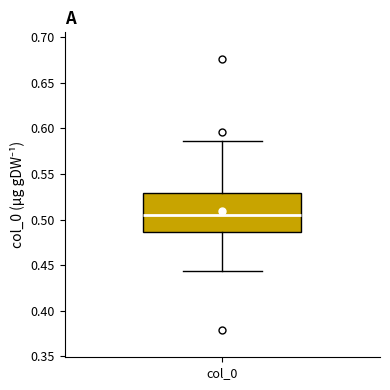

Where does the upper whisker of the box for col_0 end on the y-axis? The values are not printed on the chart, so give them approximately, as read against the axis.

0.585